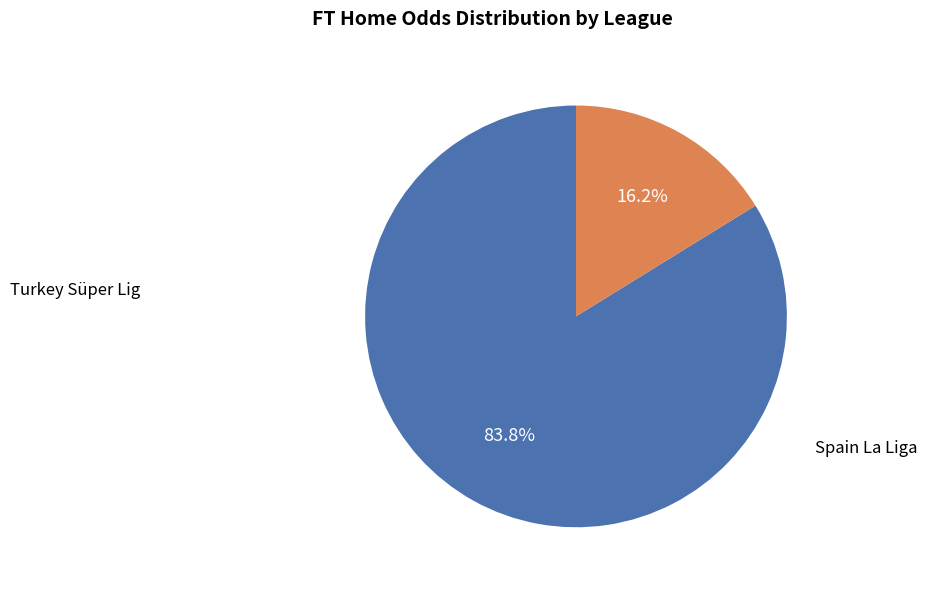

Is there a majority slice in this chart?

Yes